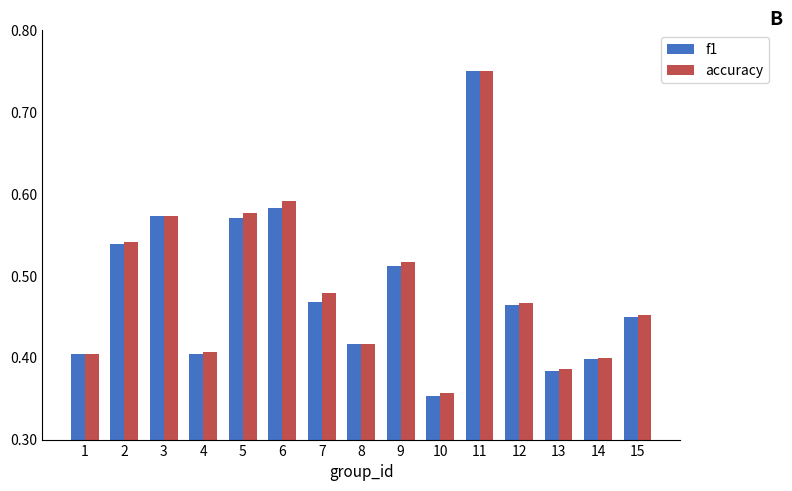

True or false: f1 has a value of 0.7 at 2.

False